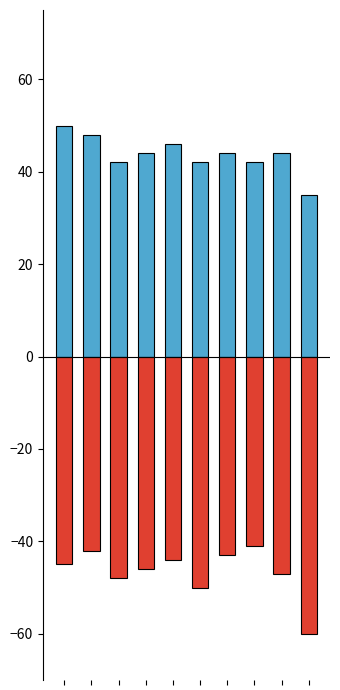

What is the highest value of the CDS series?

-41